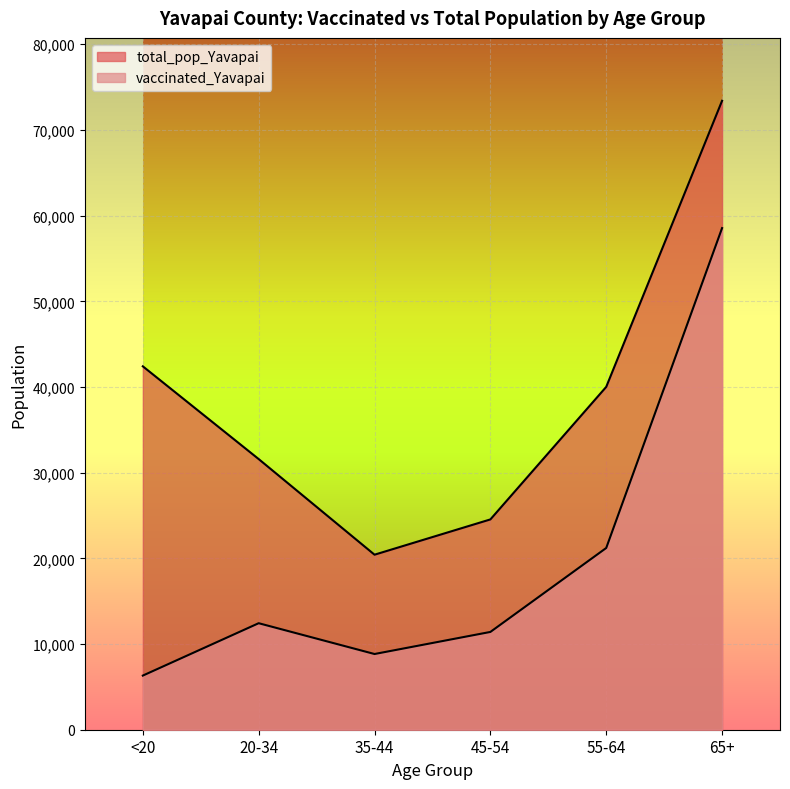

True or false: vaccinated_Yavapai and total_pop_Yavapai intersect in this chart.

False